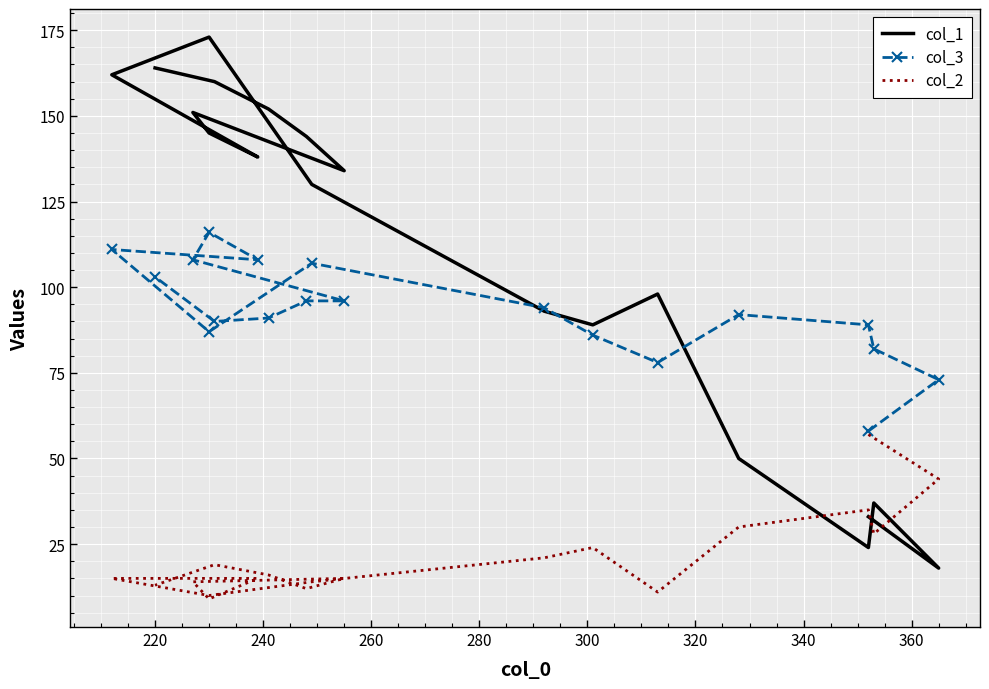

What is the smallest value displayed?

9